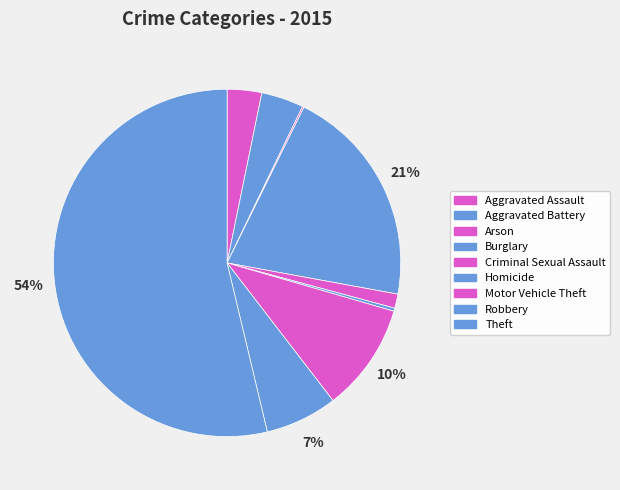

The Aggravated Battery slice represents 1% of the pie. True or false?

False